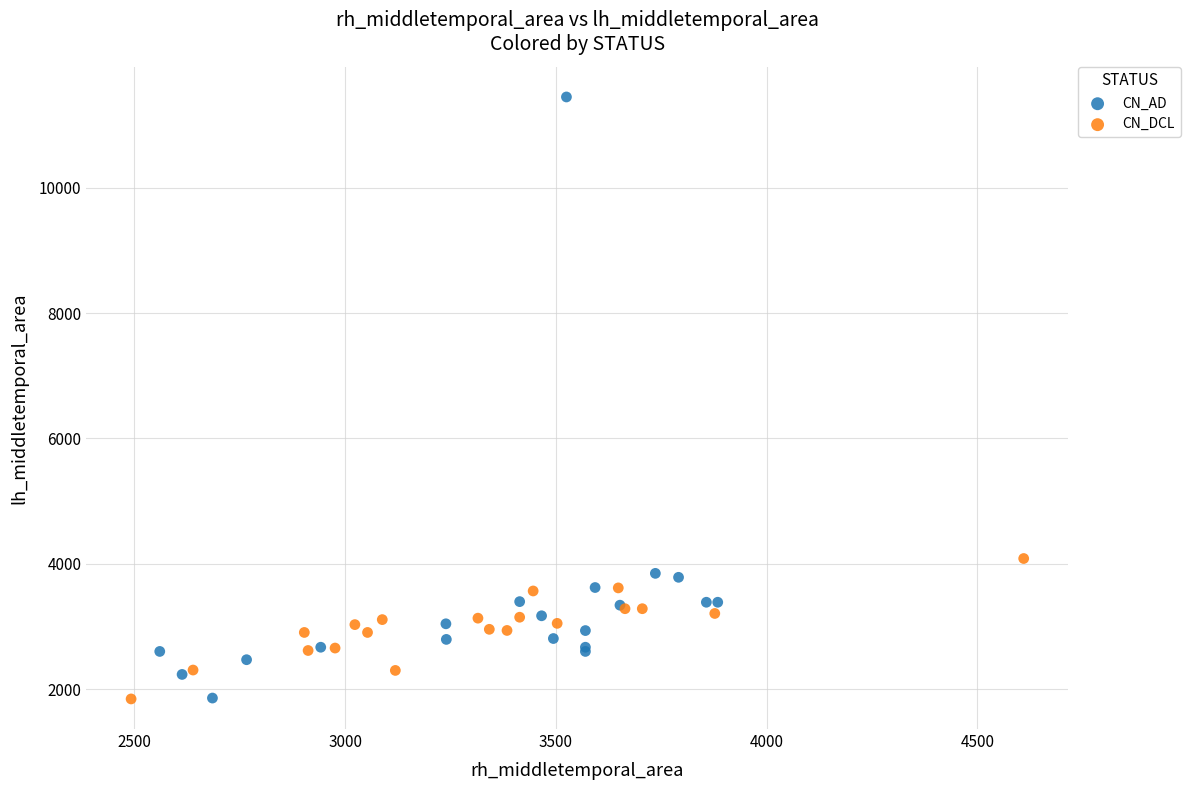

Which series has the widest spread of Y values?

CN_AD